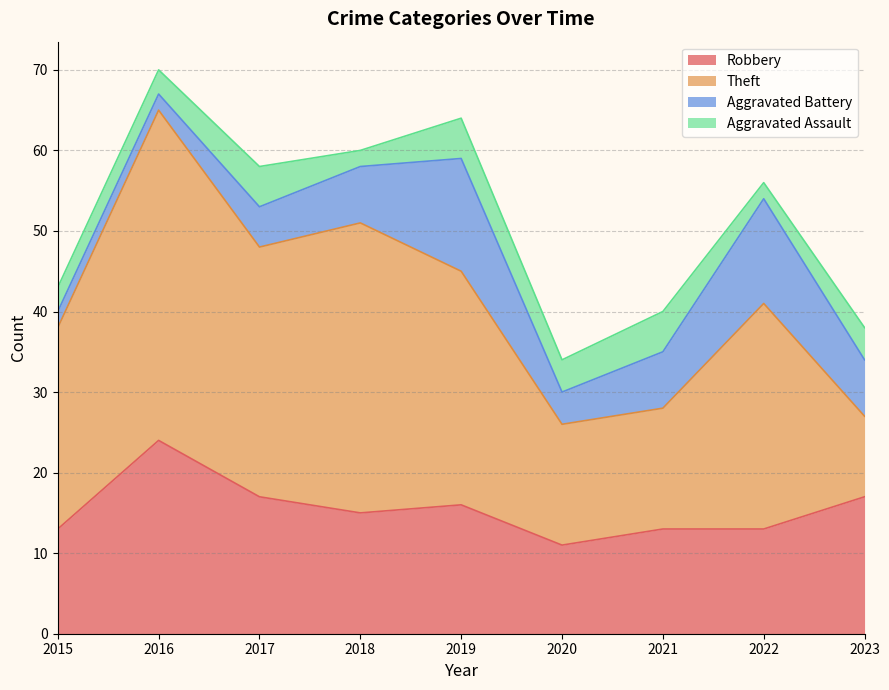

How many lines are shown in the chart?

4